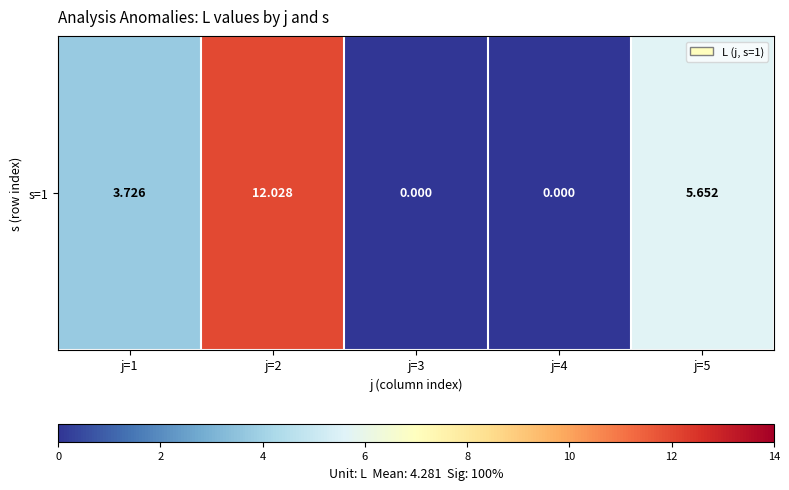

What is the maximum value shown in the chart?

12.0